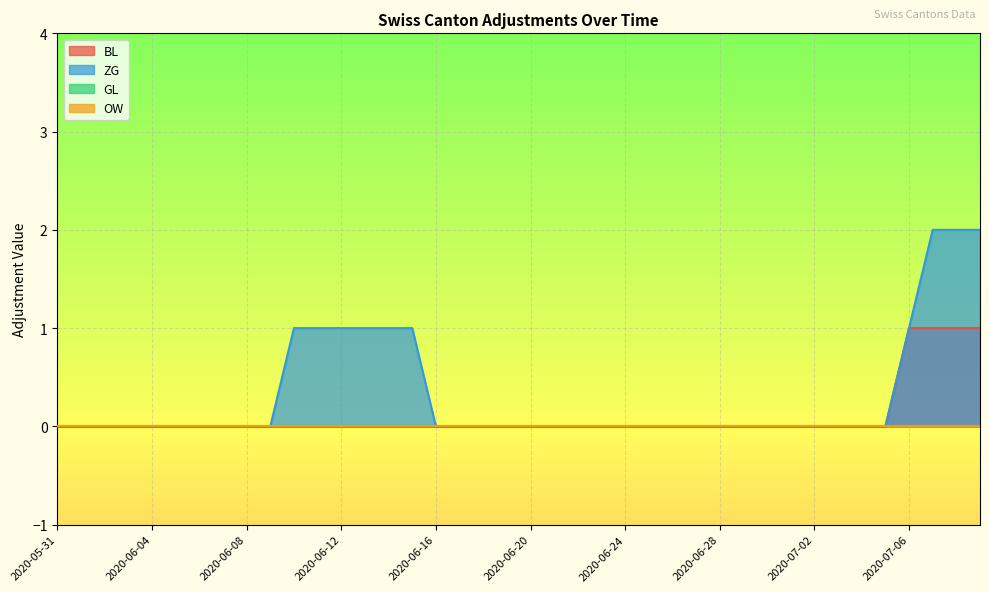

Which label corresponds to the largest value in the chart?

2020-07-07